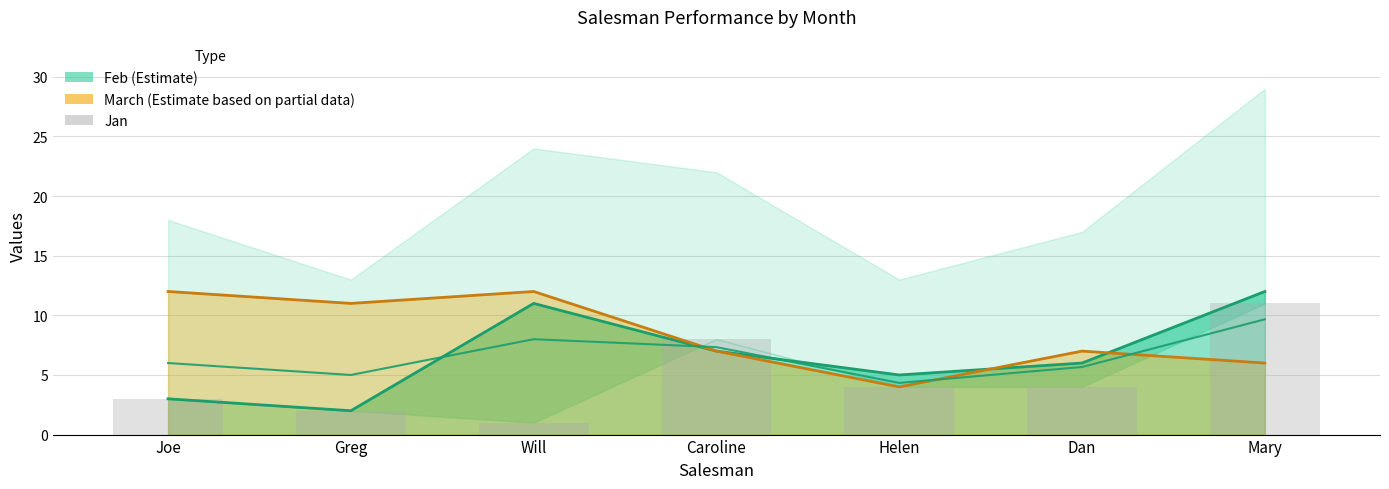

Is it true that March (Estimate based on partial data) equals 7 at Dan?

True